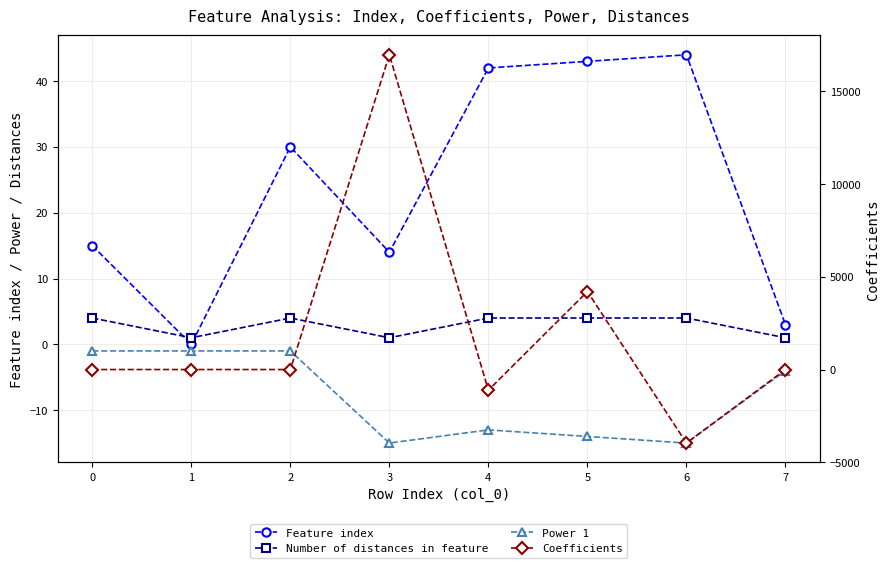

How many intersections are there between Number of distances in feature and Feature index?

2